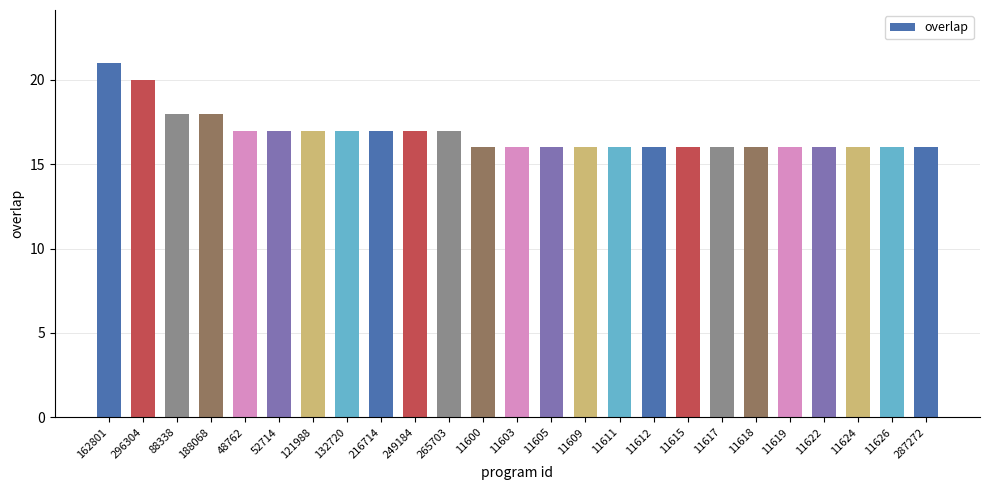

Read the value at 11624.

16